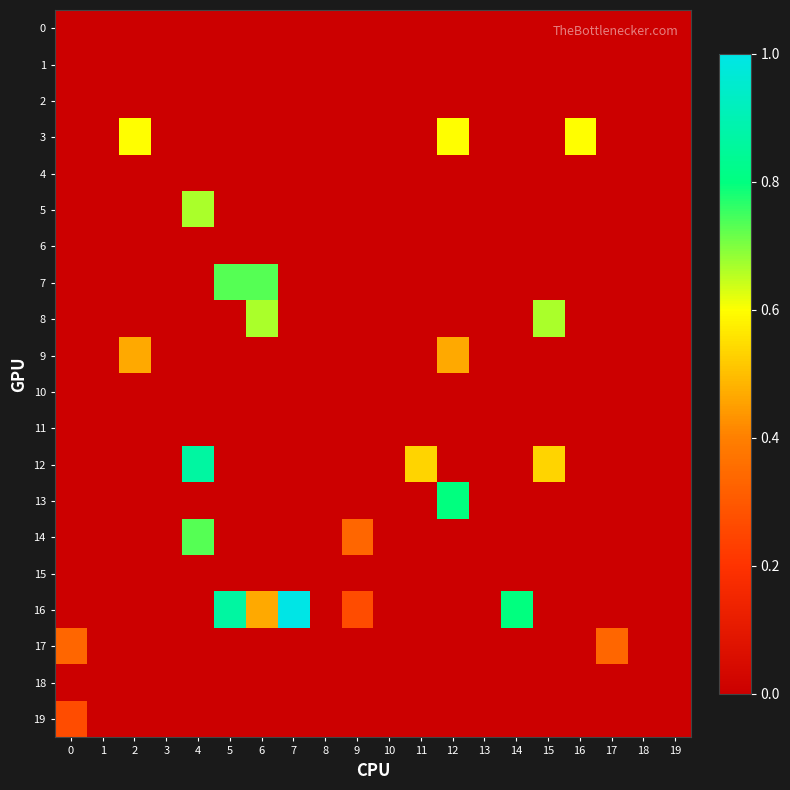

At which category is the sum across all series the highest?

4